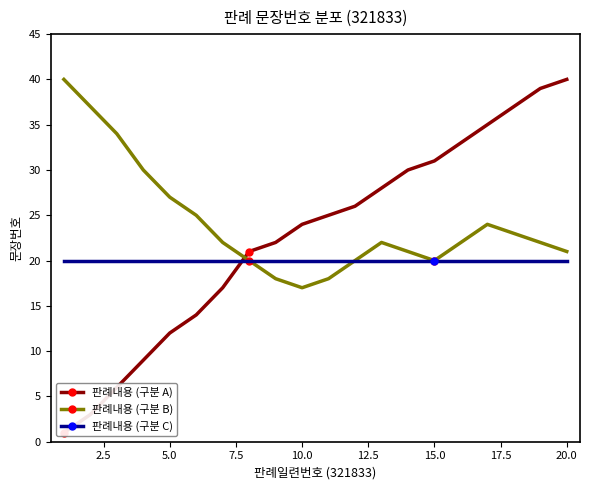

Is it true that 판례내용 (구분 C) equals 8 at 10.0?

False